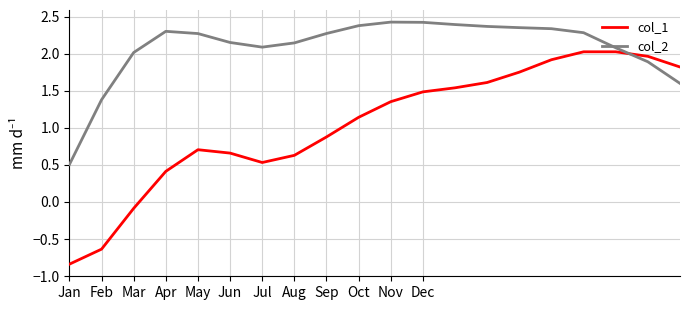

In col_2, how many points are lower than both neighbors (excluding endpoints)?

1